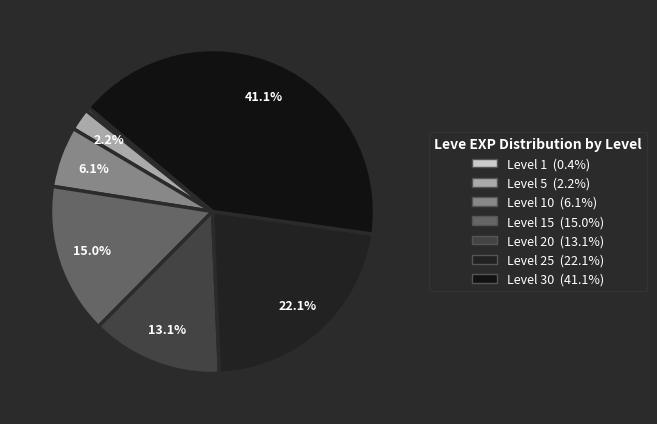

Count the number of slices in the pie.

7